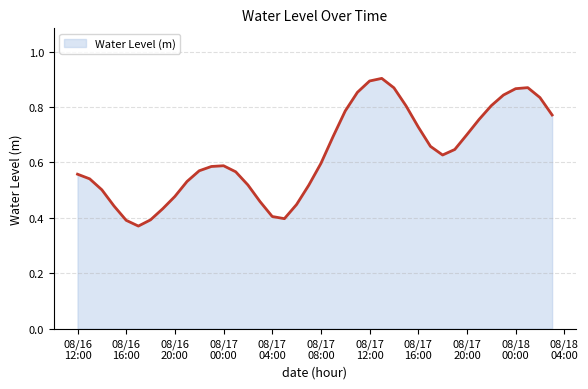

True or false: there are more than 1 points higher than both neighbors.

True